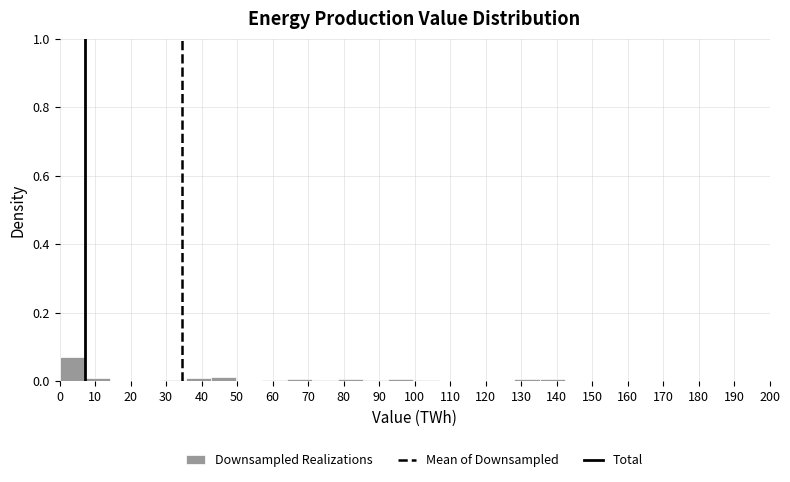

Reading left to right, transcribe this chart: for each bar, give the range it covers on the x-axis and its height. Neither the bar edges nor the heights are printed on the chart, so give them approximately, as read against the axes.

0 to 7: 0.08
7 to 14: under 0.02
14 to 21: 0
21 to 28: under 0.02
28 to 36: under 0.02
36 to 43: under 0.02
43 to 50: under 0.02
50 to 57: under 0.02
57 to 64: under 0.02
64 to 71: under 0.02
71 to 78: under 0.02
78 to 85: under 0.02
85 to 93: under 0.02
93 to 100: under 0.02
100 to 107: under 0.02
107 to 114: 0
114 to 121: under 0.02
121 to 128: 0
128 to 135: under 0.02
135 to 142: under 0.02